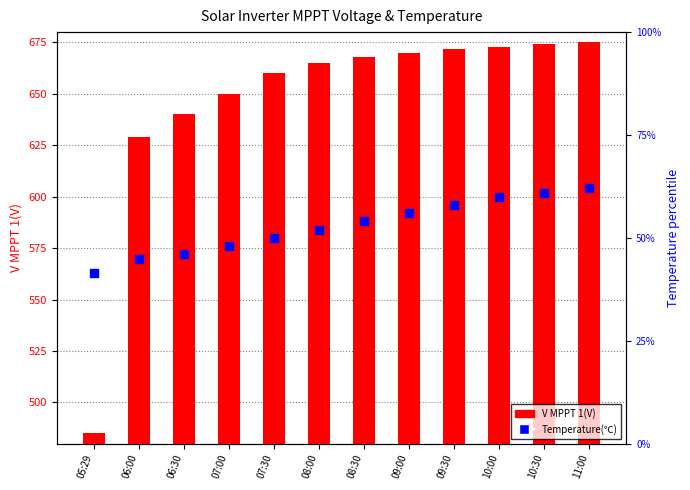

At how many categories does at least one series exceed 480?

12